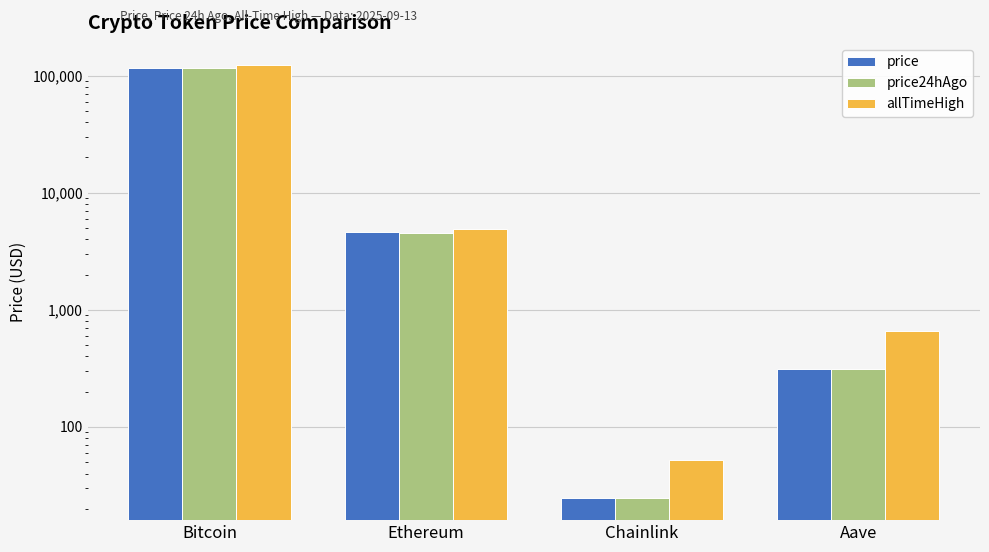

Reading left to right, list all the values displayed in this chart.

price: Bitcoin=115663.0	Ethereum=4636.8	Chainlink=24.8	Aave=313.8
price24hAgo: Bitcoin=115216.0	Ethereum=4546.4	Chainlink=24.5	Aave=312.4
allTimeHigh: Bitcoin=124128.0	Ethereum=4946.1	Chainlink=52.7	Aave=661.7